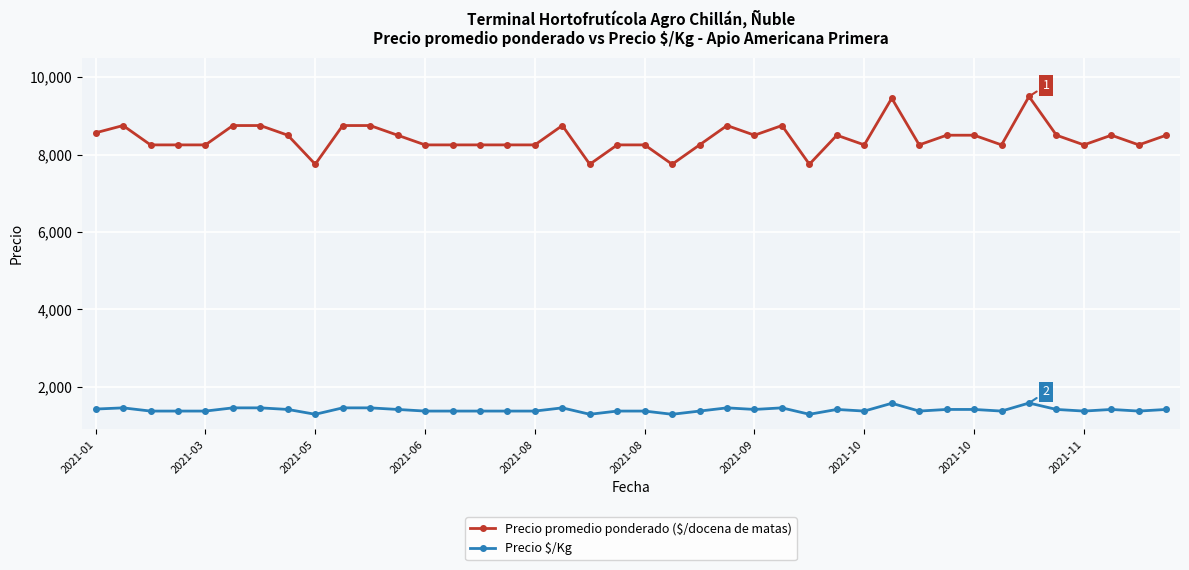

What is the difference between the maximum and second lowest values in the Precio promedio ponderado ($/docena de matas) series?

1750